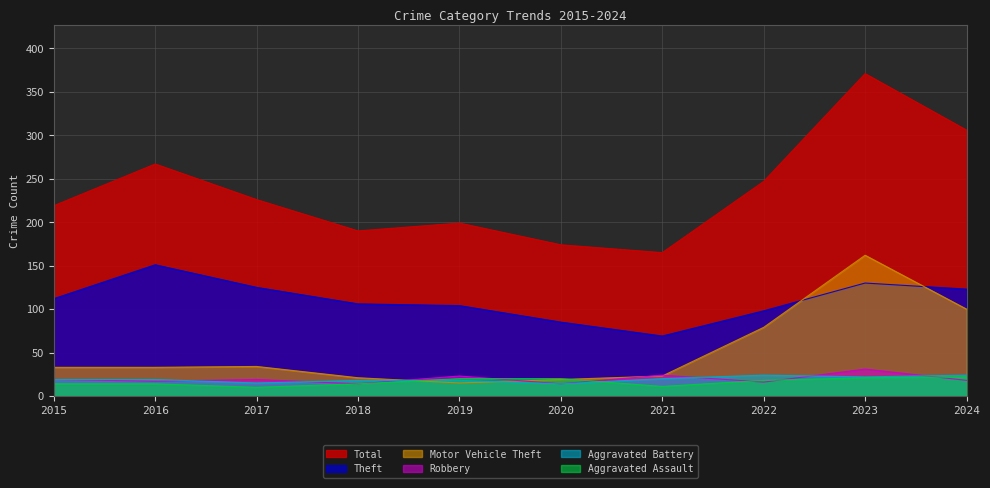

Between which two adjacent categories do Aggravated Battery and Motor Vehicle Theft first intersect?

2018 and 2019